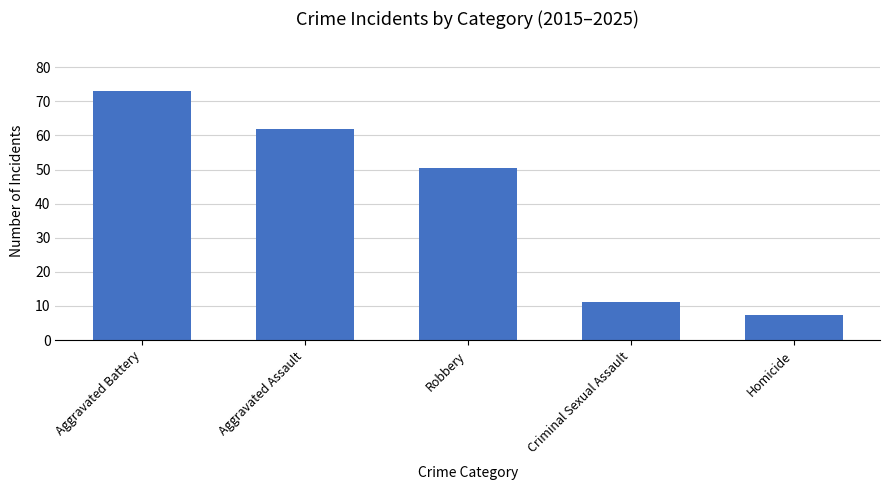

Is it true that the value at Aggravated Battery is 107.8?

False